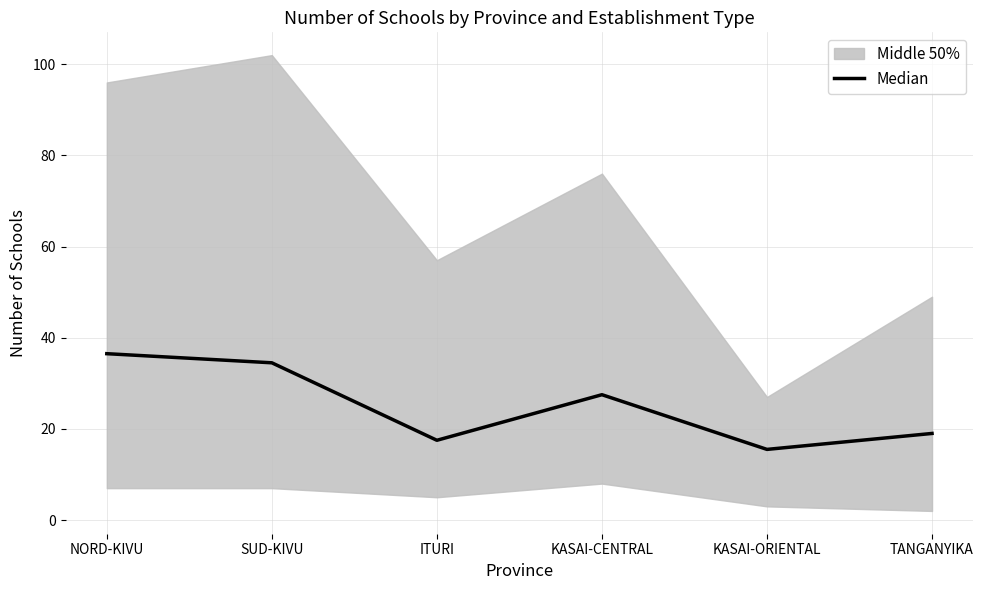

Count the number of values greater than 27.

3